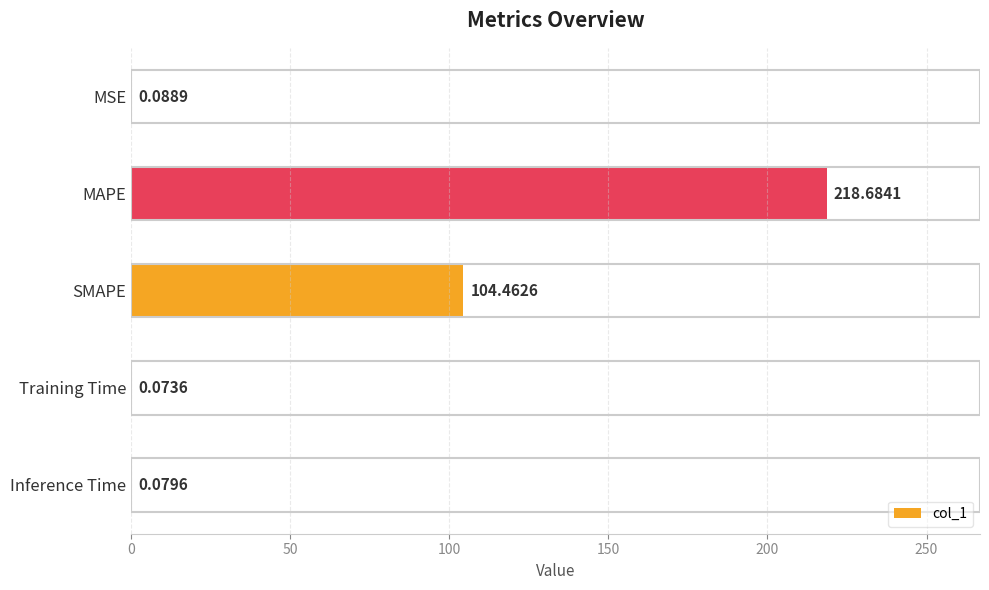

At which category does the chart reach its peak across all series?

MAPE